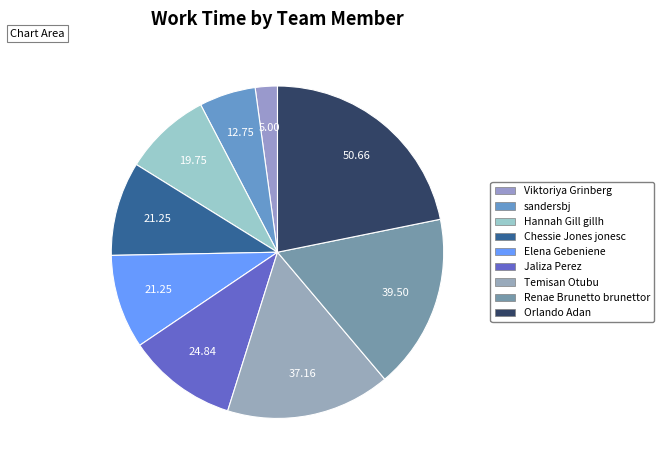

How many segments does this pie chart have?

9